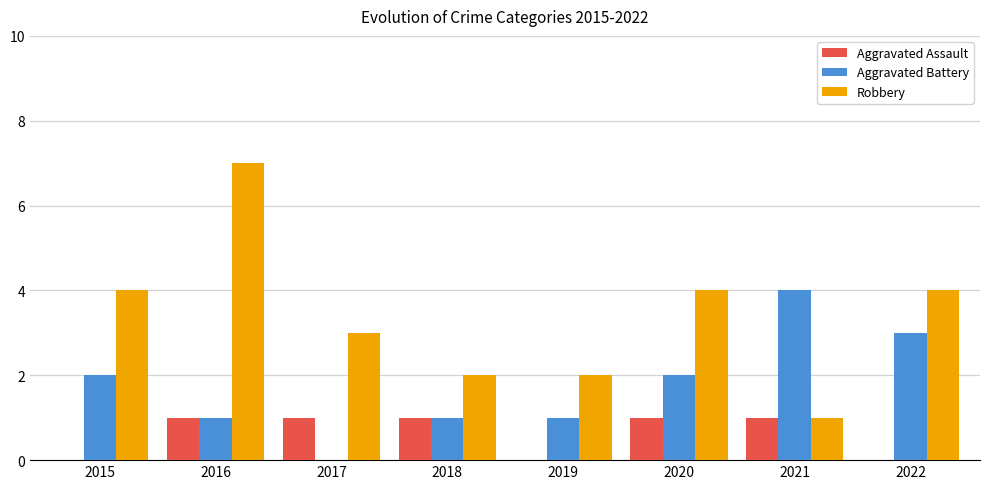

Between 2017 and 2021, which series saw the biggest shift?

Aggravated Battery